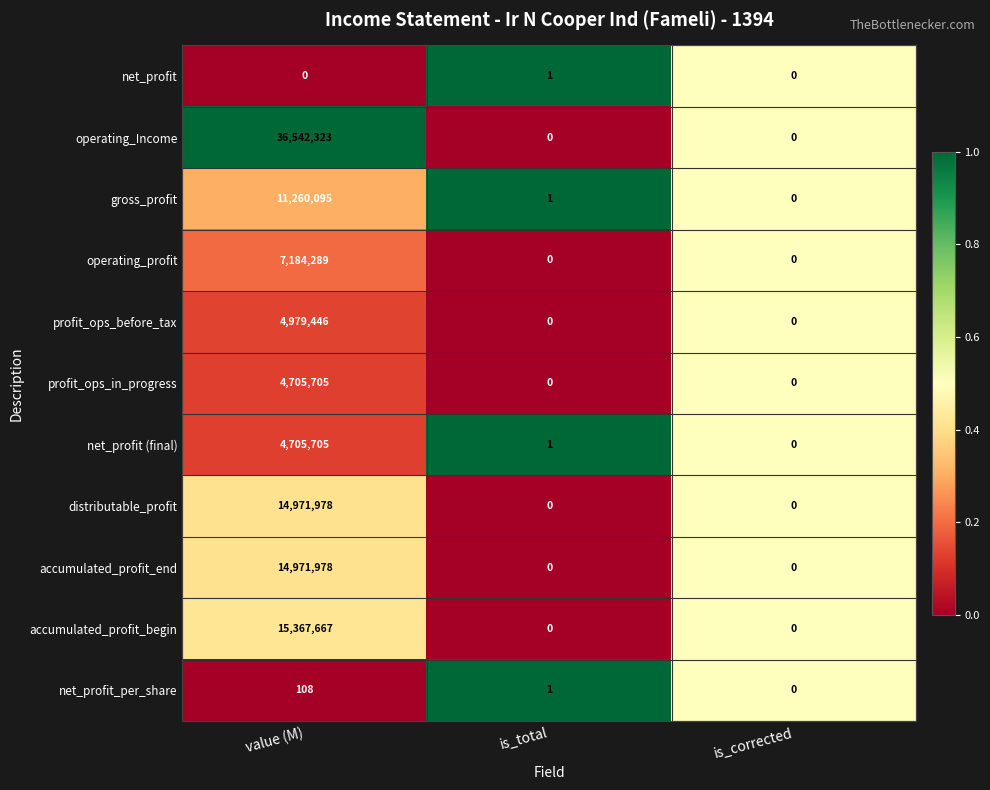

What is the difference between the highest and lowest values at value (M)?

36542323